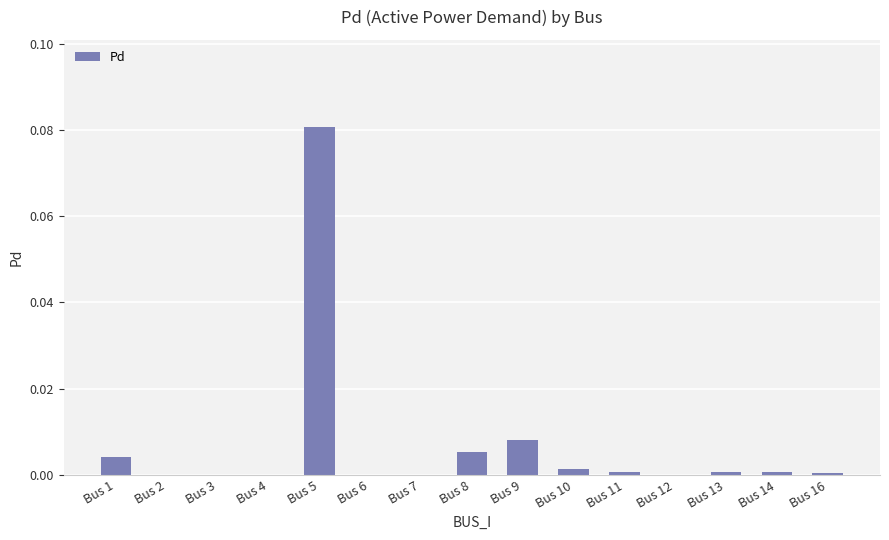

The value at Bus 11 is 0.0. True or false?

True